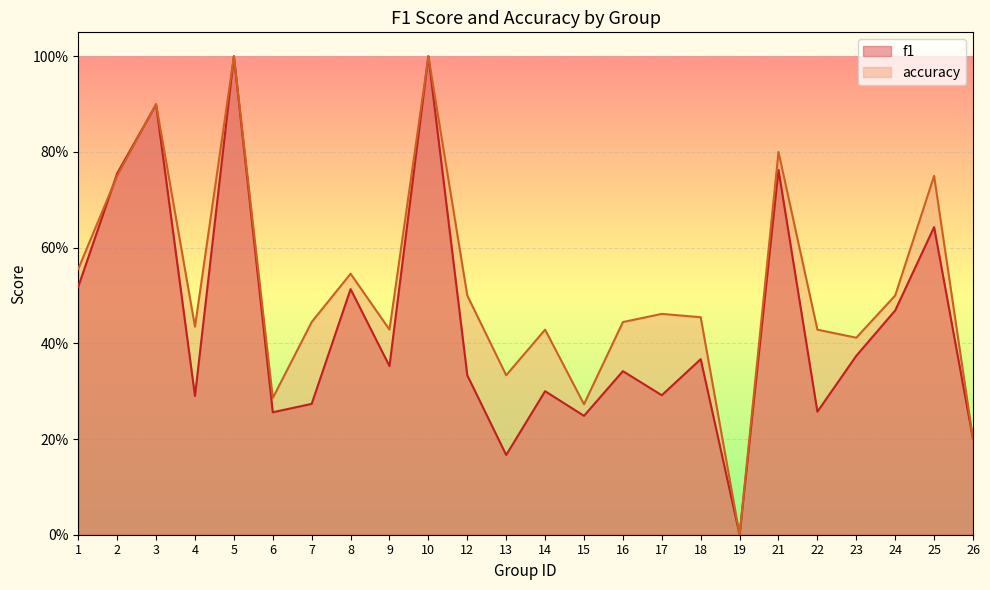

True or false: accuracy has more than 0 interior local peaks.

True